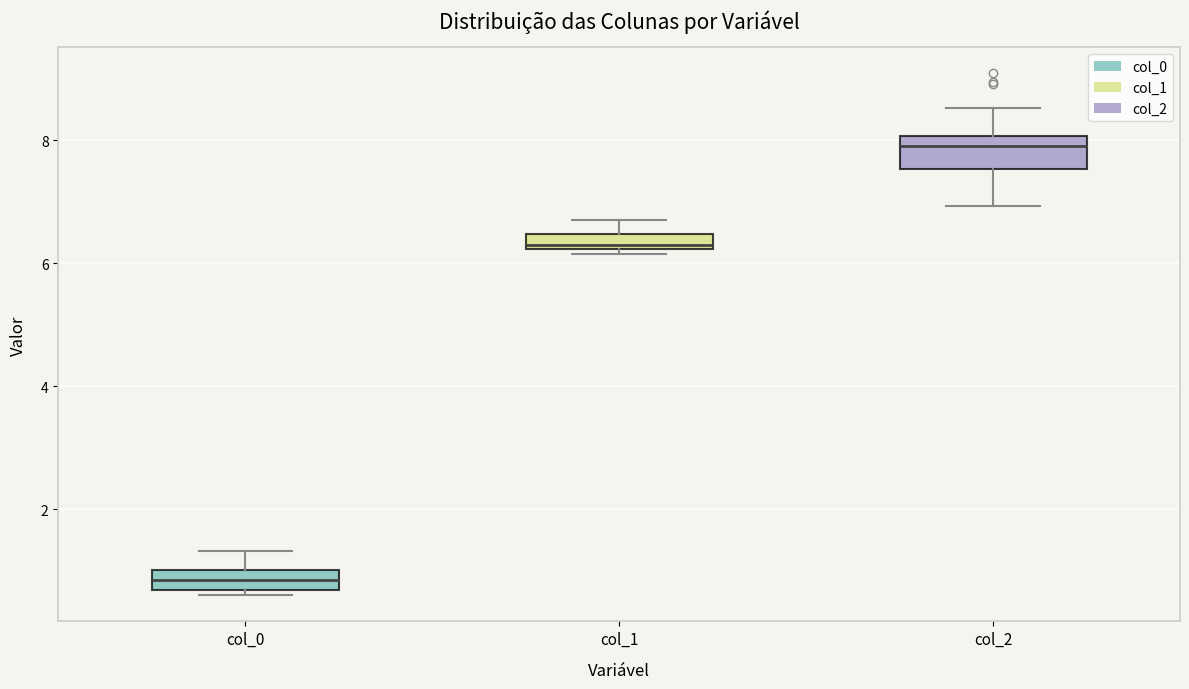

Which box's median line is the lowest?

col_0